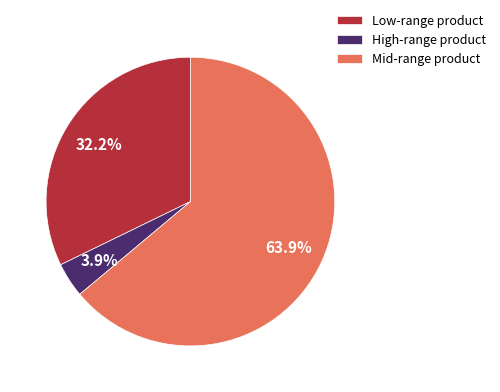

Is Mid-range product the majority of the pie?

Yes